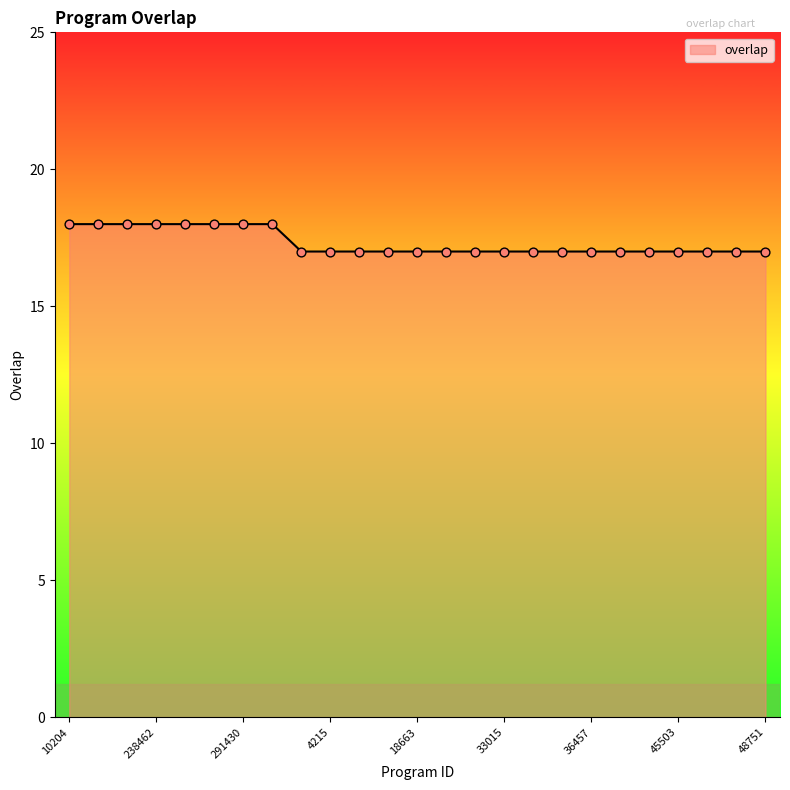

What is the minimum value shown in the chart?

17